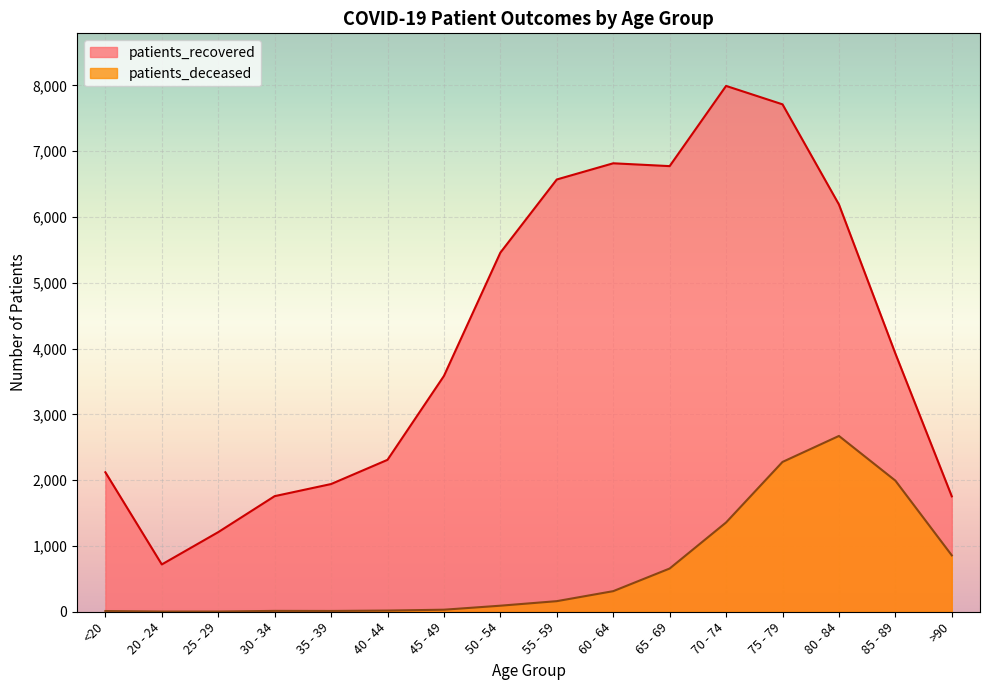

What are all the series names shown in the legend?

patients_recovered, patients_deceased